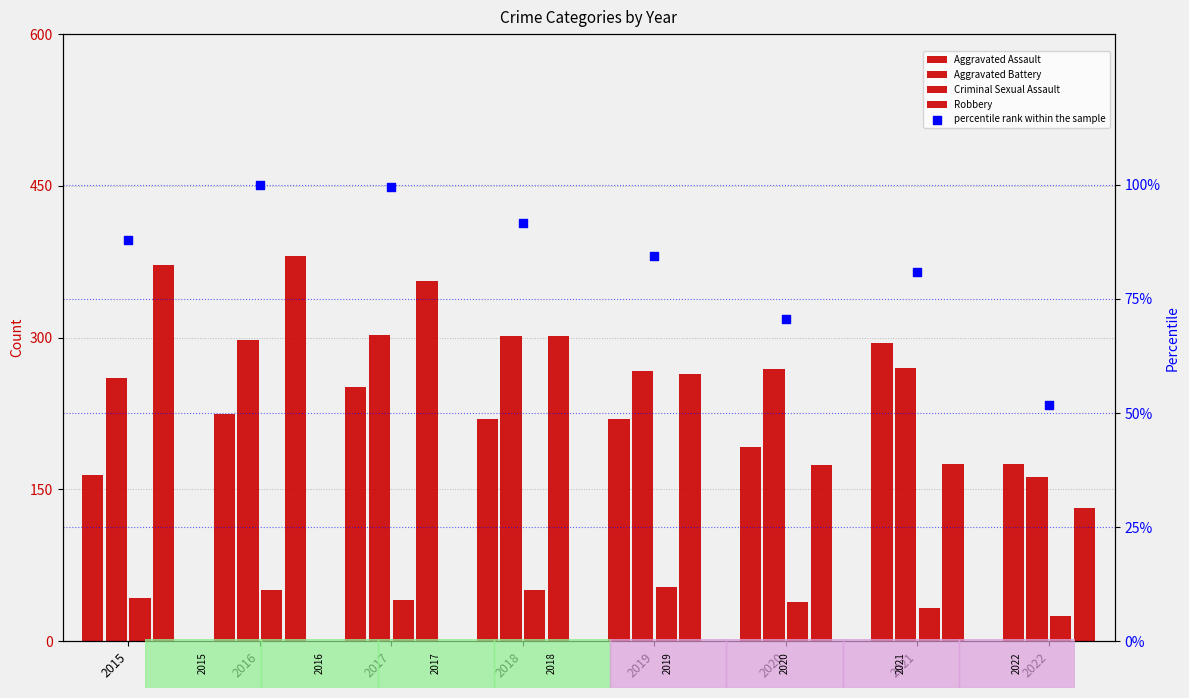

Which series reaches the minimum Y coordinate?

Criminal Sexual Assault